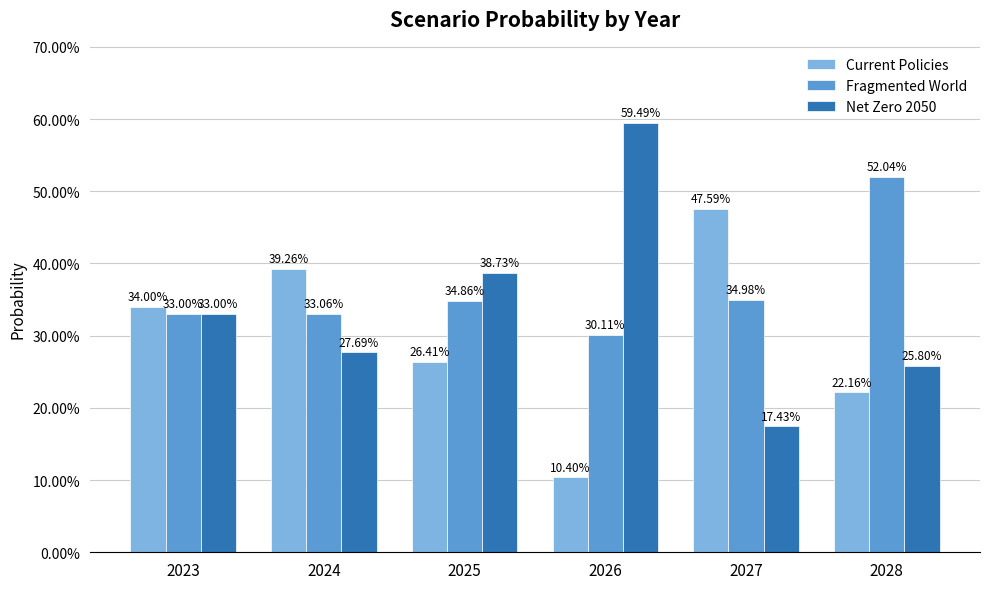

What is the value of the Net Zero 2050 bar at the 2nd from the left?

0.3